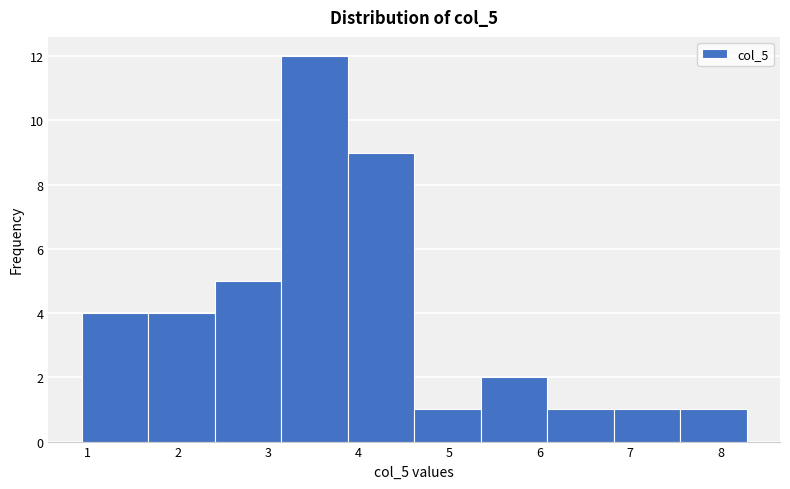

Reading left to right, transcribe this chart: for each bar, give the range it covers on the x-axis and its height. Neither the bar edges nor the heights are printed on the chart, so give them approximately, as read against the axes.

0.9 to 1.7: 4
1.7 to 2.4: 4
2.4 to 3.1: 5
3.1 to 3.9: 12
3.9 to 4.6: 9
4.6 to 5.4: 1
5.4 to 6.1: 2
6.1 to 6.8: 1
6.8 to 7.6: 1
7.6 to 8.3: 1